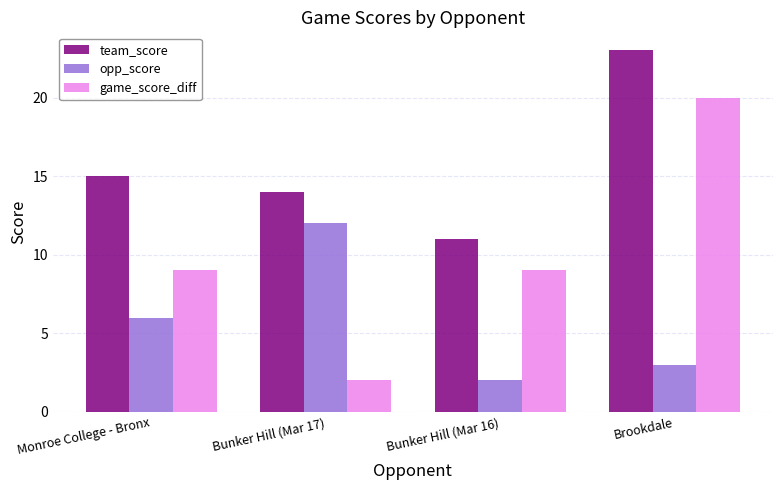

What position from the right is Brookdale?

1